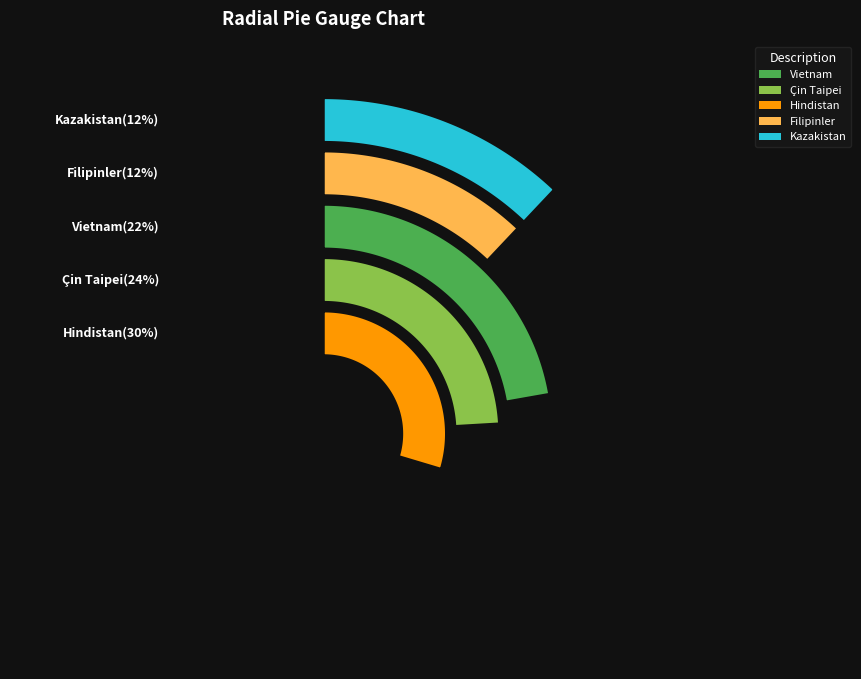

To the nearest percent, what is the combined percentage of Vietnam and Çin Taipei?

46%